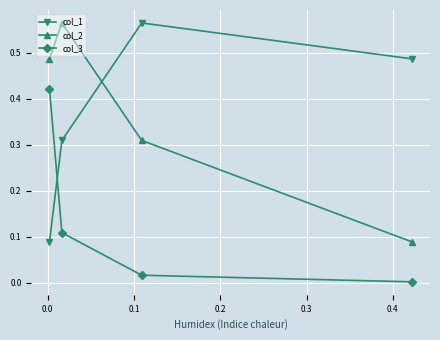

Which series changed the most between 0.0 and 0.2?

col_1